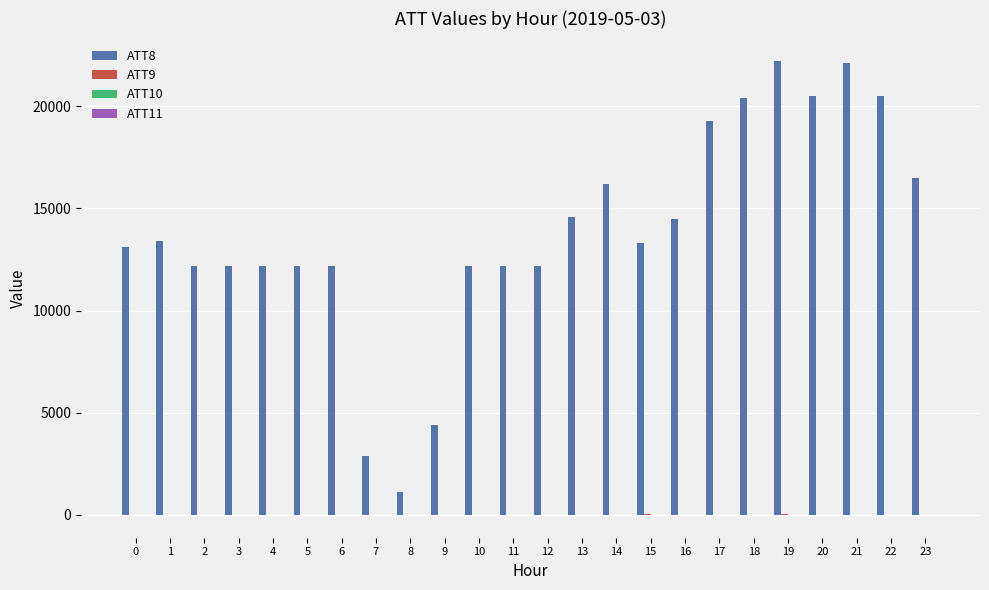

What is the total value across all series at 16?

14470.0